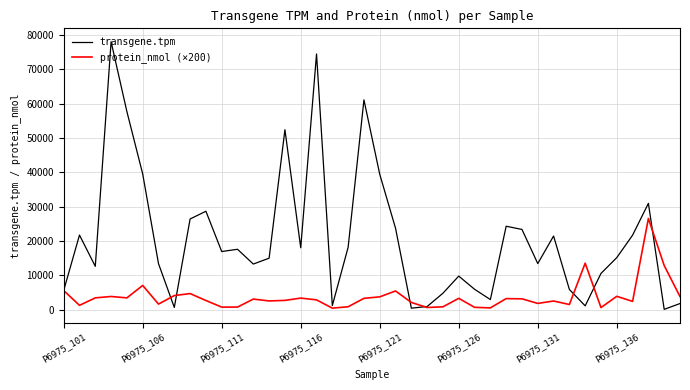

True or false: transgene.tpm has more than 0 interior local peaks.

True